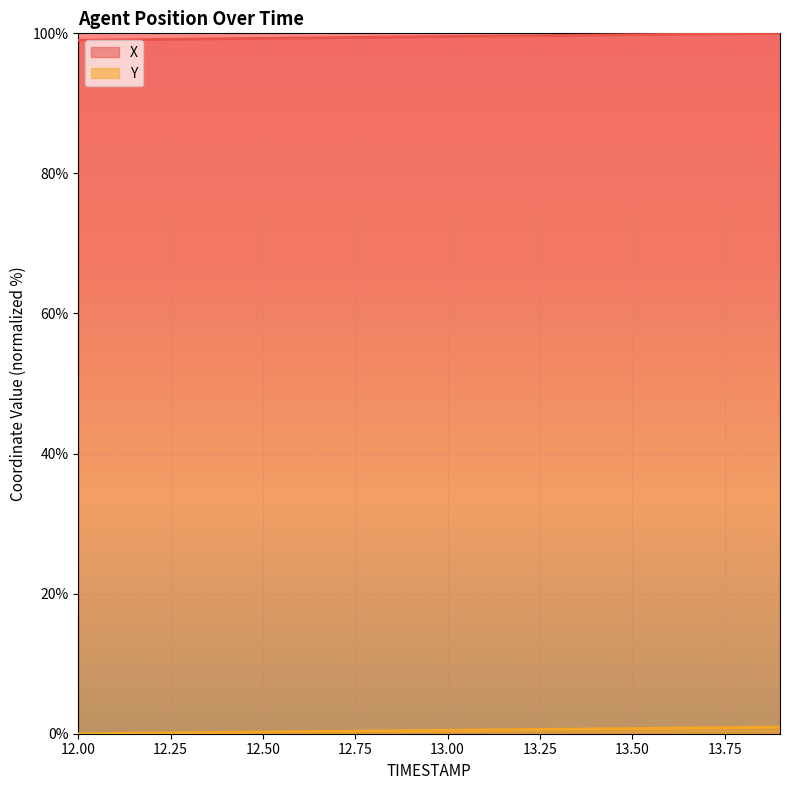

Reading left to right, list all the values displayed in this chart.

X: 12.0=99.0	12.1=99.1	12.2=99.1	12.3=99.2	12.4=99.2	12.5=99.3	12.6=99.3	12.7=99.4	12.8=99.4	12.9=99.5	13.0=99.5	13.1=99.6	13.2=99.7	13.3=99.7	13.4=99.8	13.5=99.8	13.6=99.9	13.7=99.9	13.8=100.0	13.9=100.0
Y: 12.0=0.0	12.1=0.1	12.2=0.1	12.3=0.2	12.4=0.2	12.5=0.2	12.6=0.3	12.7=0.3	12.8=0.4	12.9=0.4	13.0=0.5	13.1=0.5	13.2=0.6	13.3=0.6	13.4=0.7	13.5=0.7	13.6=0.8	13.7=0.8	13.8=0.9	13.9=0.9